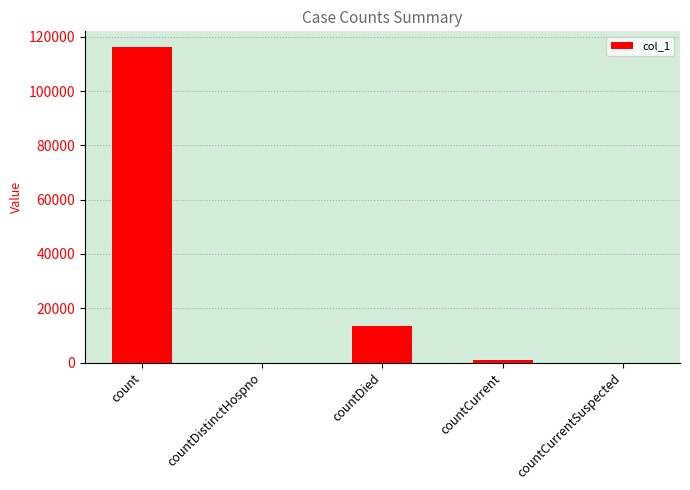

At which category does the chart reach its peak across all series?

count